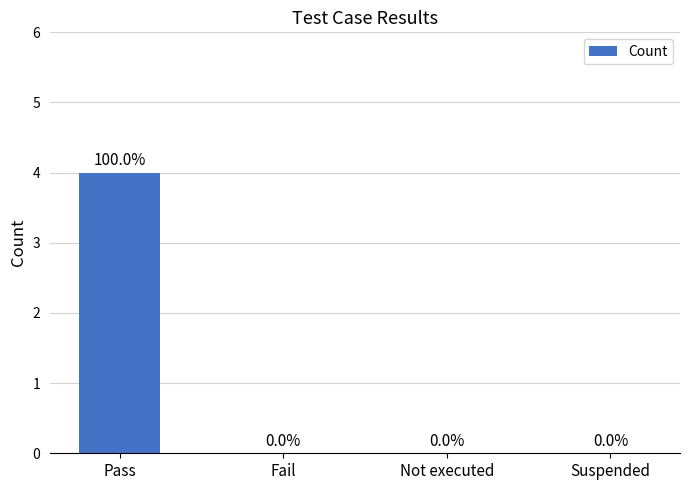

What is the sum of all values?

4